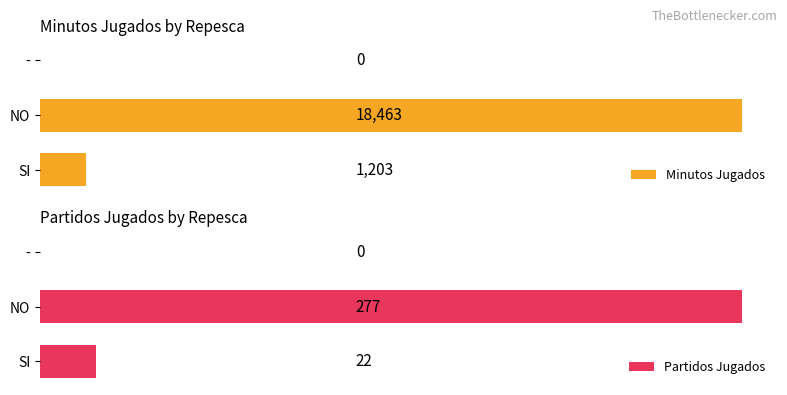

Where is Minutos Jugados nearest to the value 9231?

SI